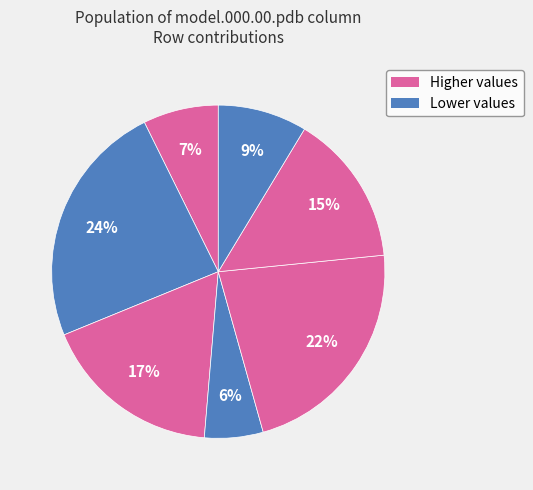

How many slices are in this pie chart?

7